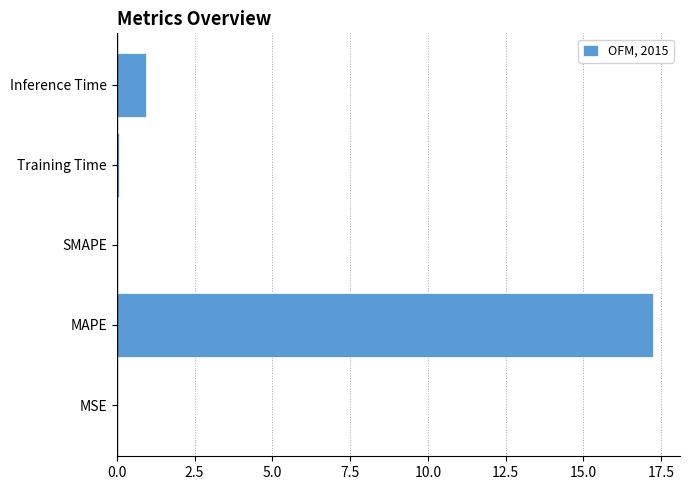

How many series are shown in this chart?

1